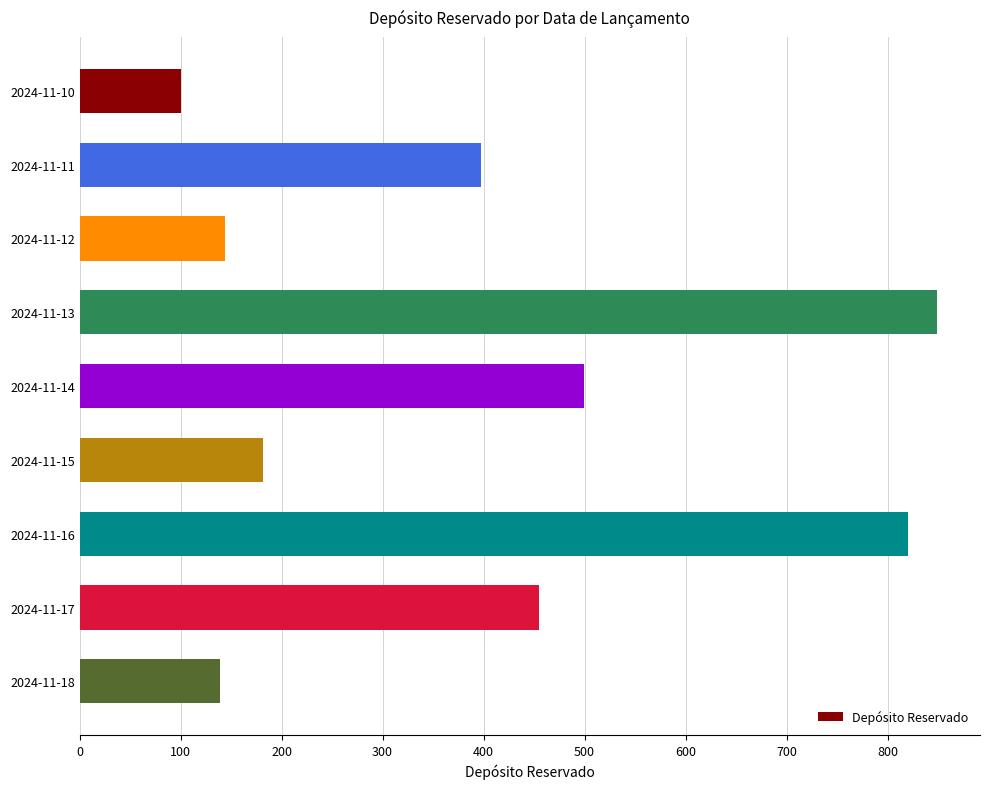

What is the approximate value at 2024-11-10?

100